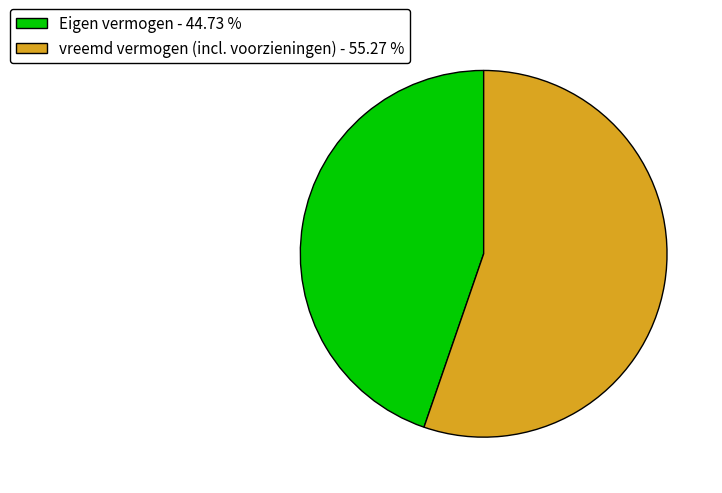

Which category has the smallest portion of the pie?

Eigen vermogen